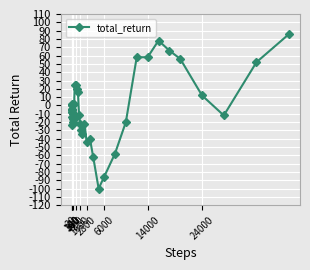

What is the maximum value shown in the chart?

86